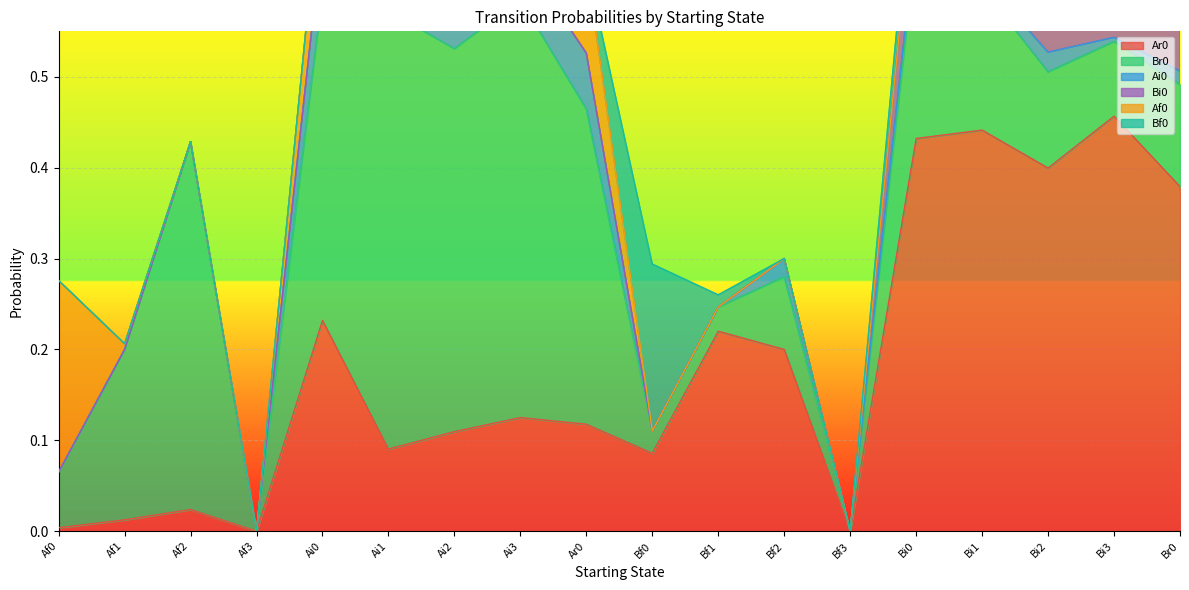

What position from the right is Af0?

18